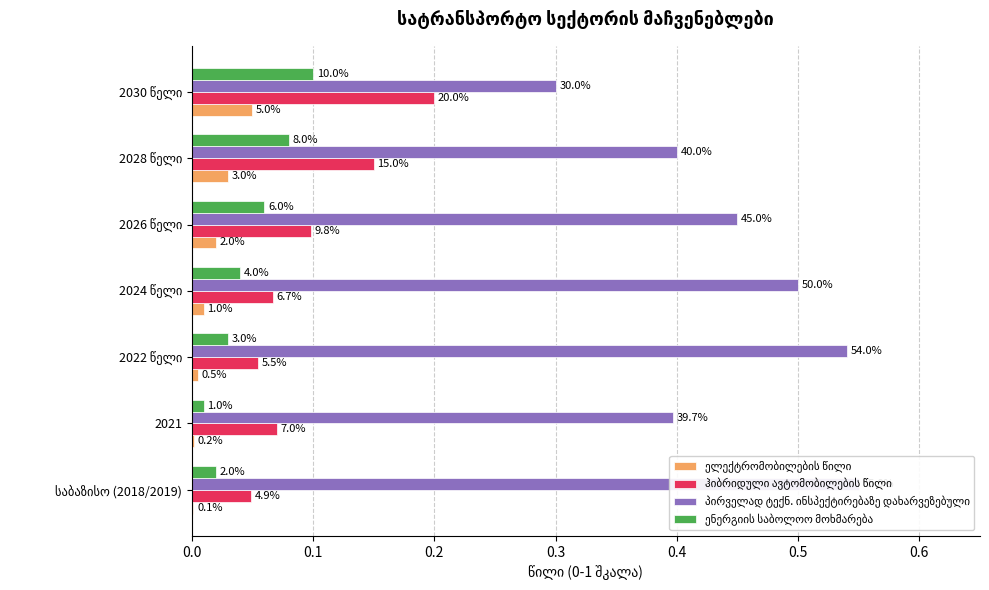

The ელექტრომობილების წილი series shows 0.1 at 2030 წელი. True or false?

True